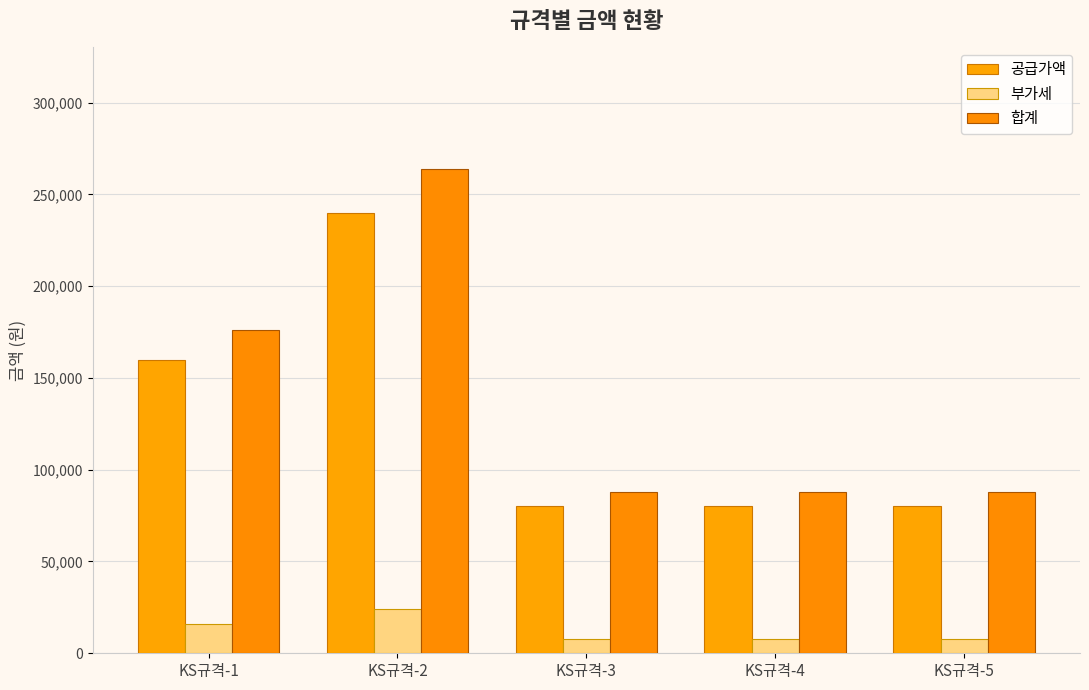

What is the sum of all 부가세 values?

64000